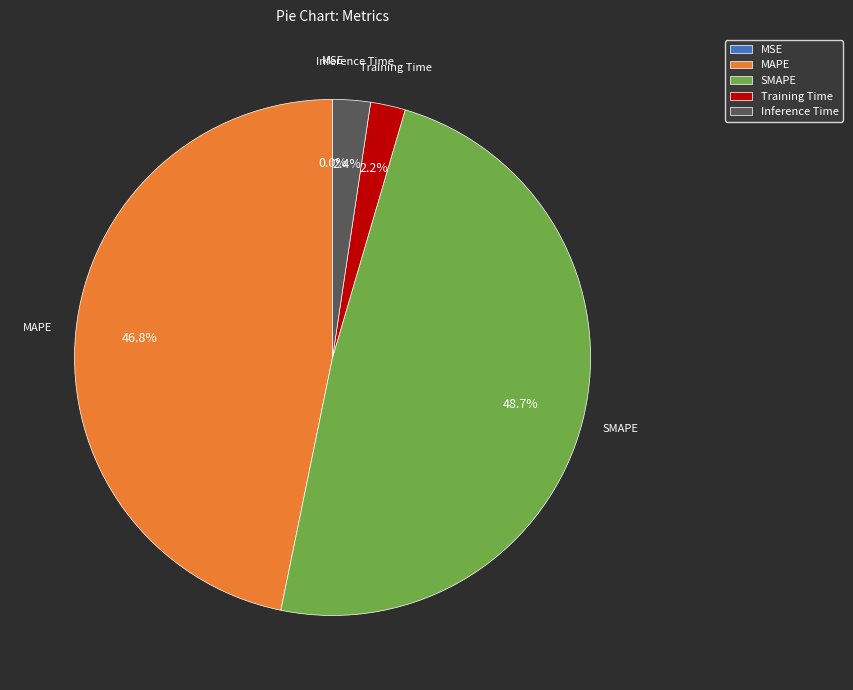

Is SMAPE the majority of the pie?

No